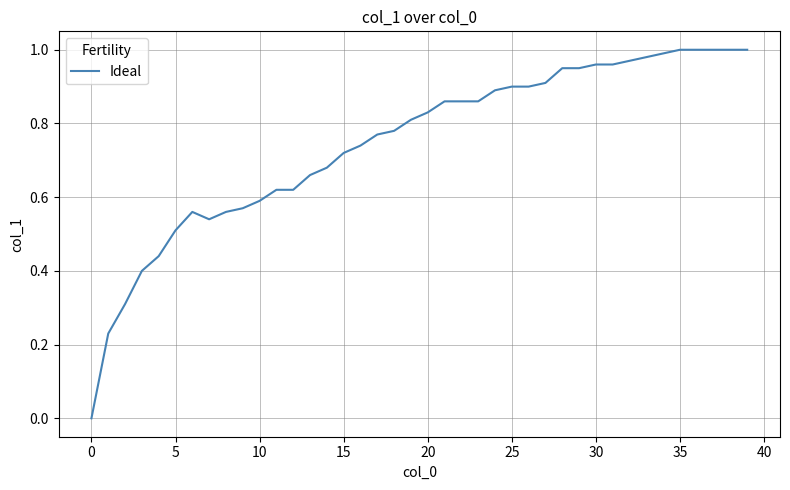

How many lines are shown in the chart?

1